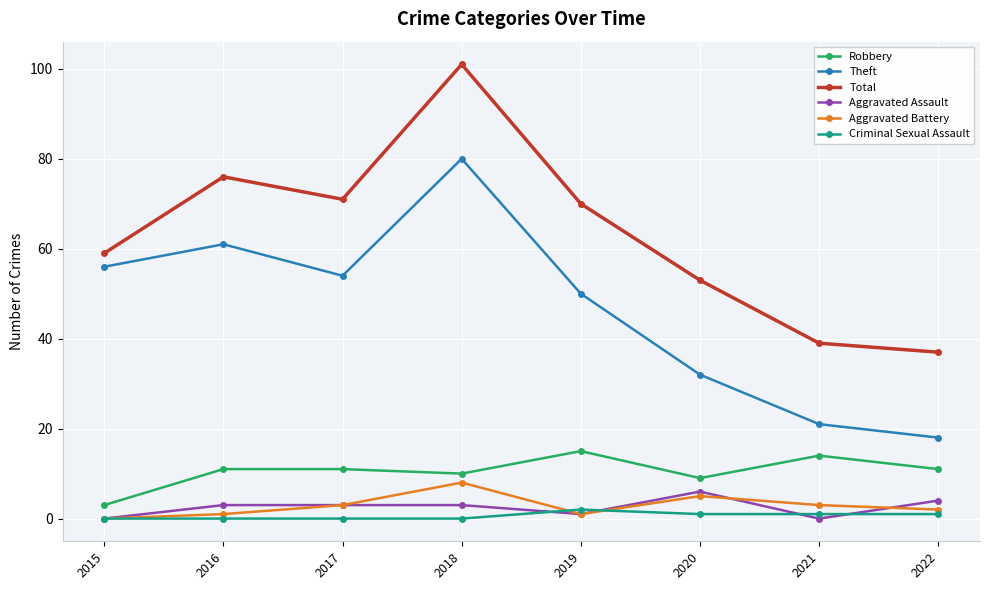

Reading left to right, what are all the values shown in this chart?

Robbery: 2015=3	2016=11	2017=11	2018=10	2019=15	2020=9	2021=14	2022=11
Theft: 2015=56	2016=61	2017=54	2018=80	2019=50	2020=32	2021=21	2022=18
Total: 2015=59	2016=76	2017=71	2018=101	2019=70	2020=53	2021=39	2022=37
Aggravated Assault: 2015=0	2016=3	2017=3	2018=3	2019=1	2020=6	2021=0	2022=4
Aggravated Battery: 2015=0	2016=1	2017=3	2018=8	2019=1	2020=5	2021=3	2022=2
Criminal Sexual Assault: 2015=0	2016=0	2017=0	2018=0	2019=2	2020=1	2021=1	2022=1